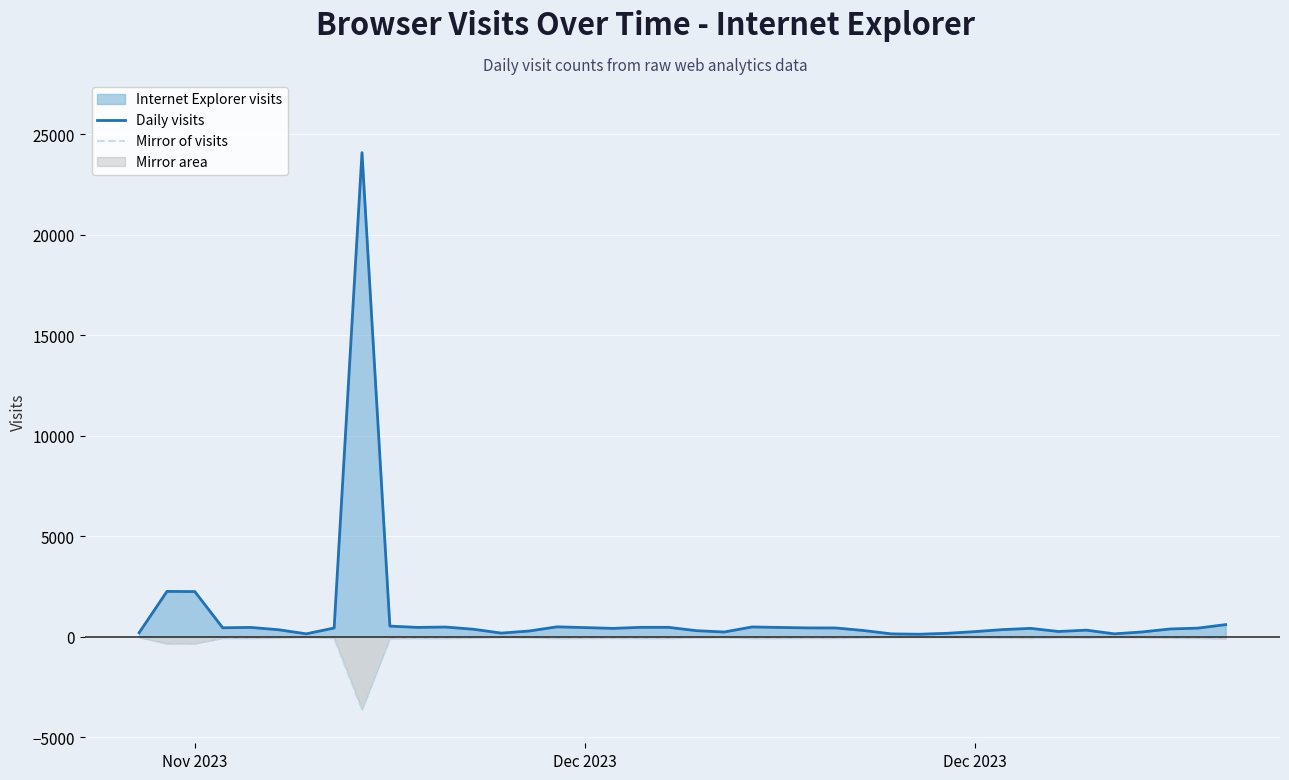

How many lines are shown in the chart?

2